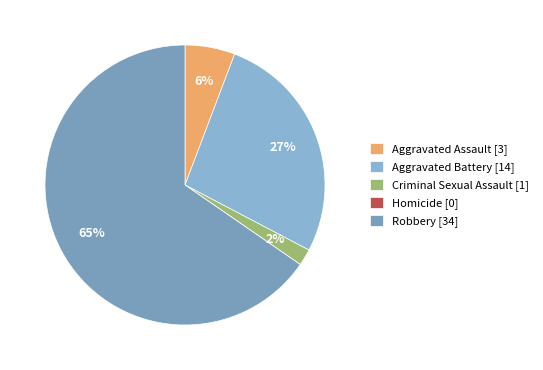

Which category has the smallest portion of the pie?

Homicide